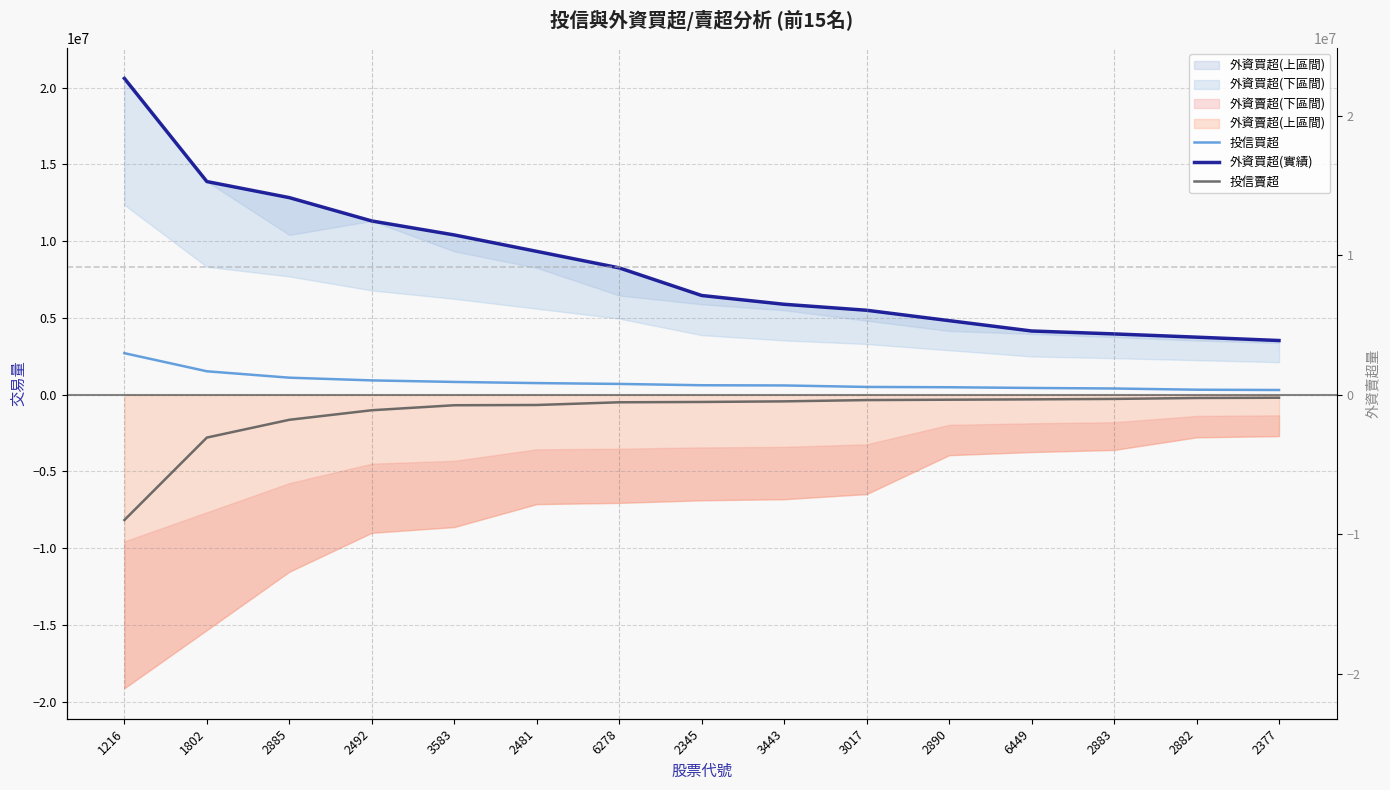

True or false: 投信賣超 has a value of -310000 at 6449.

True